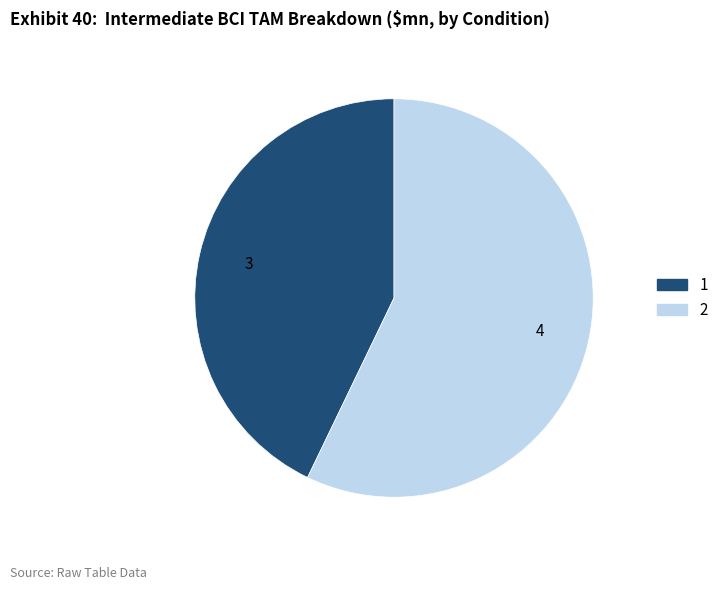

The 1 slice represents 43% of the pie. True or false?

True